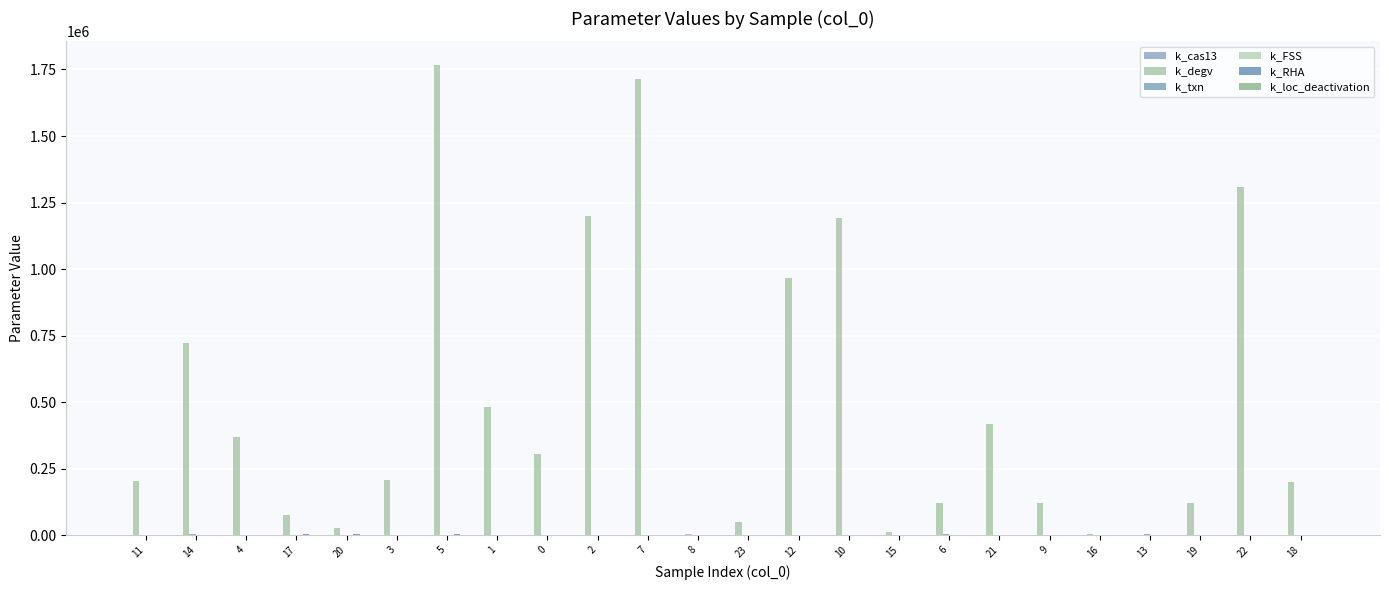

What is the label of the 17th bar from the left?

6